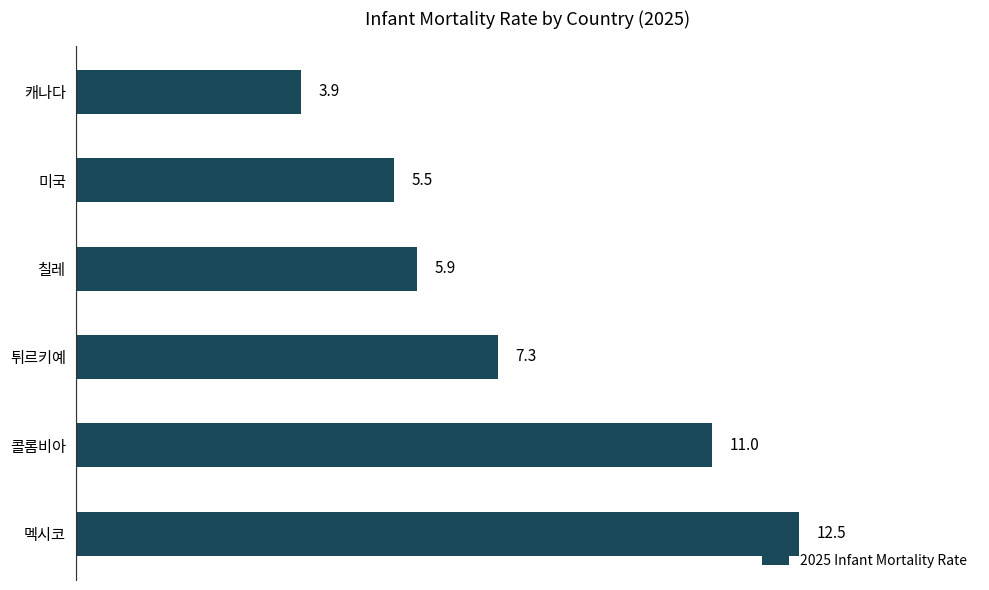

At which category does the chart reach its minimum across all series?

캐나다